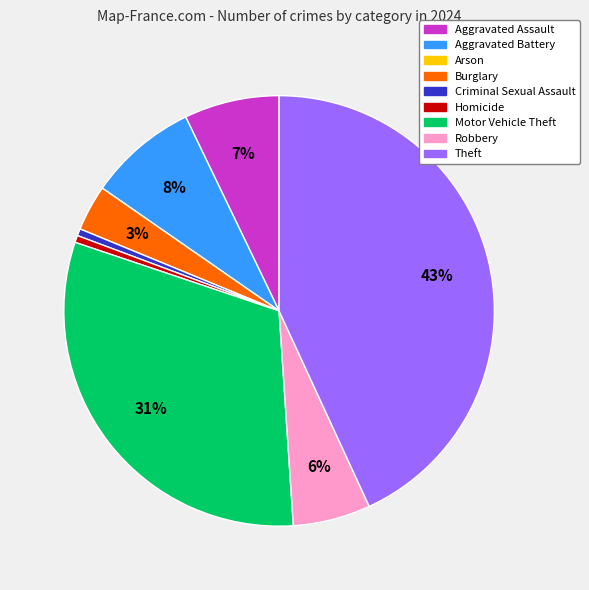

Between Criminal Sexual Assault and Aggravated Assault, which is larger?

Aggravated Assault